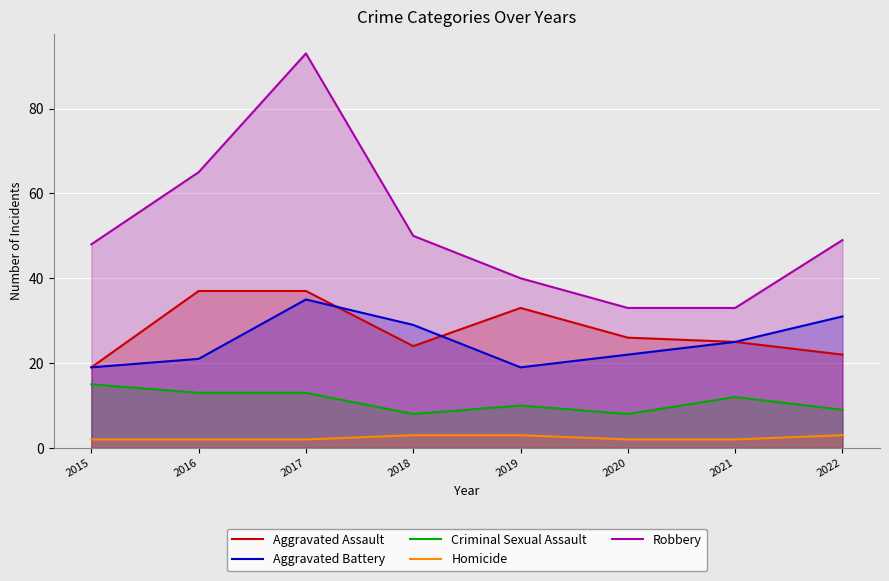

Which series has the largest total across all categories?

Robbery